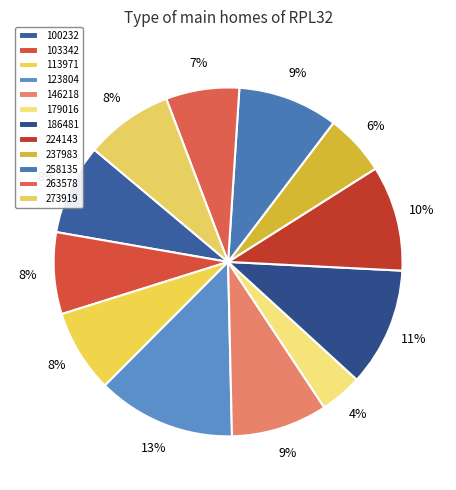

How many segments does this pie chart have?

12